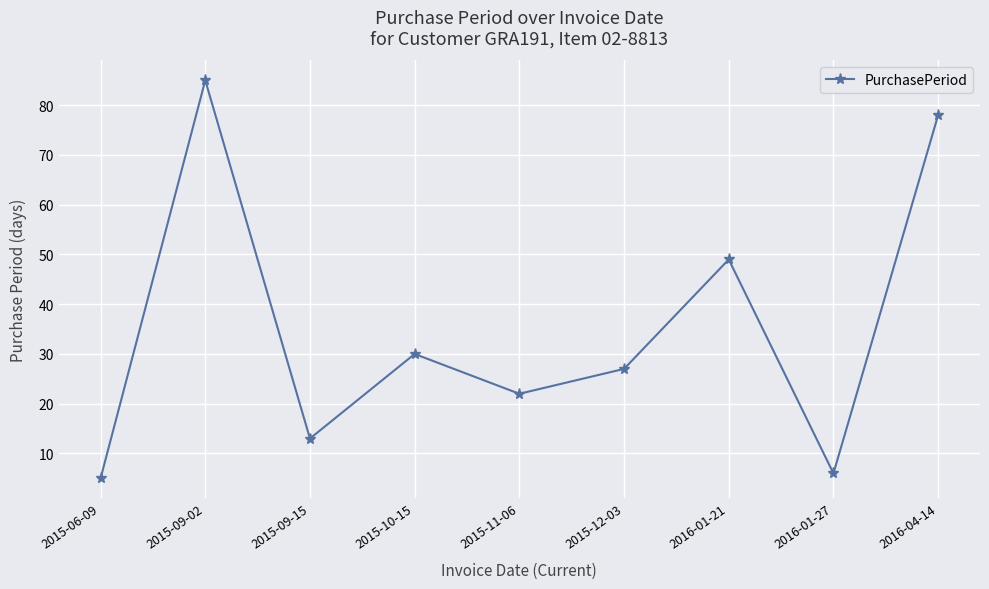

What is the difference between the second highest and second lowest values?

72